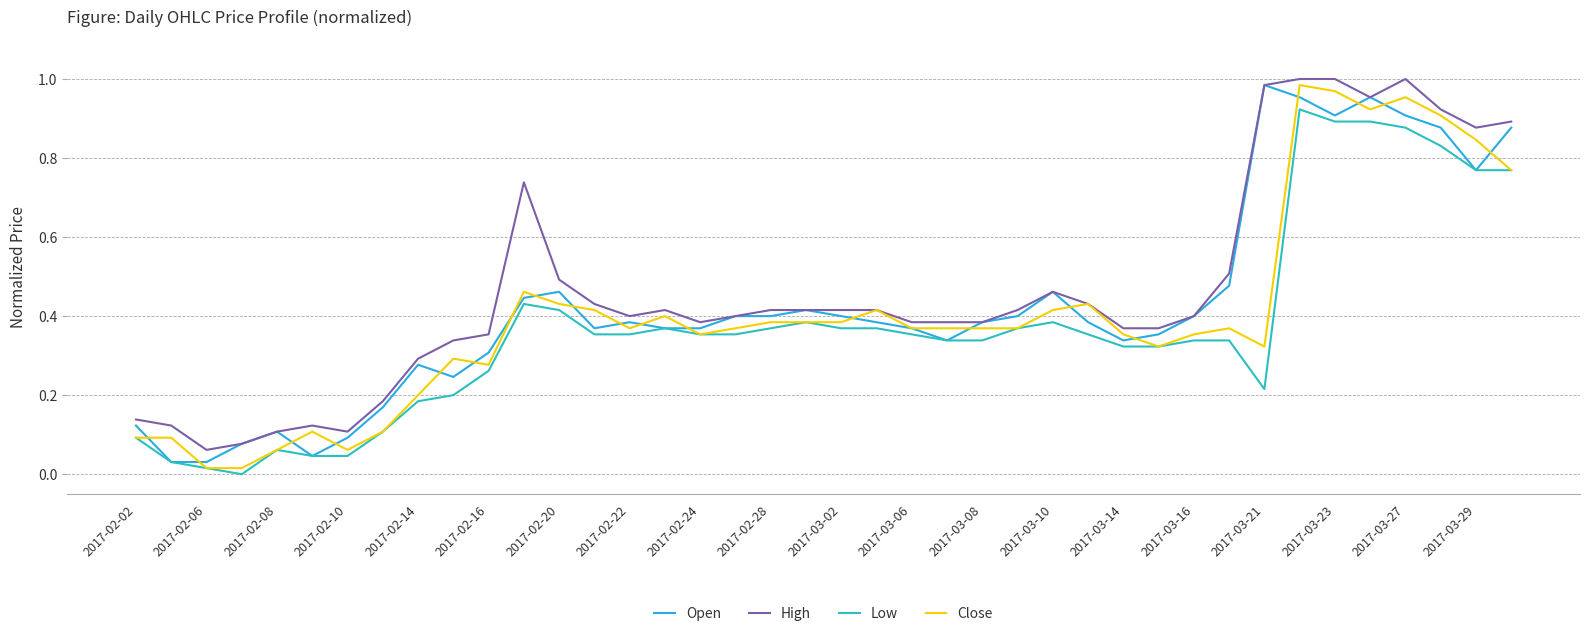

True or false: High and Low intersect in this chart.

False